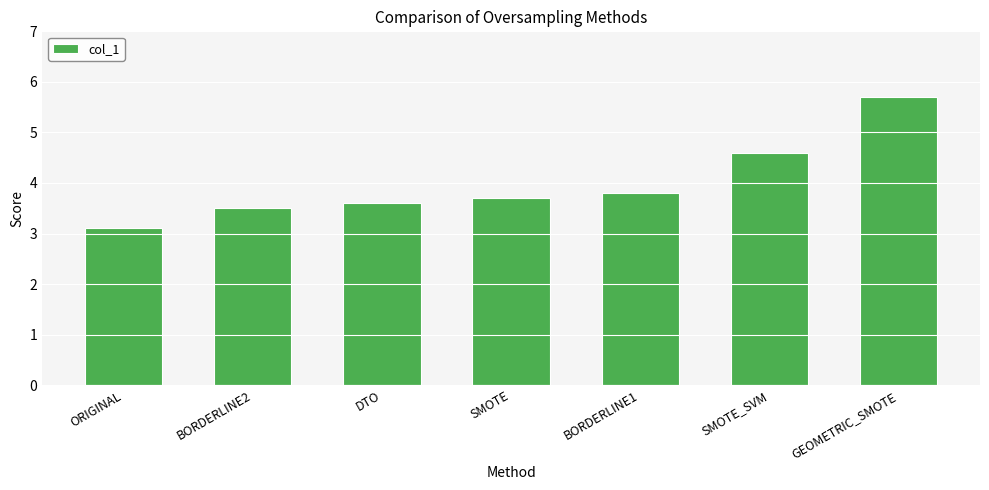

What position from the left is ORIGINAL?

1